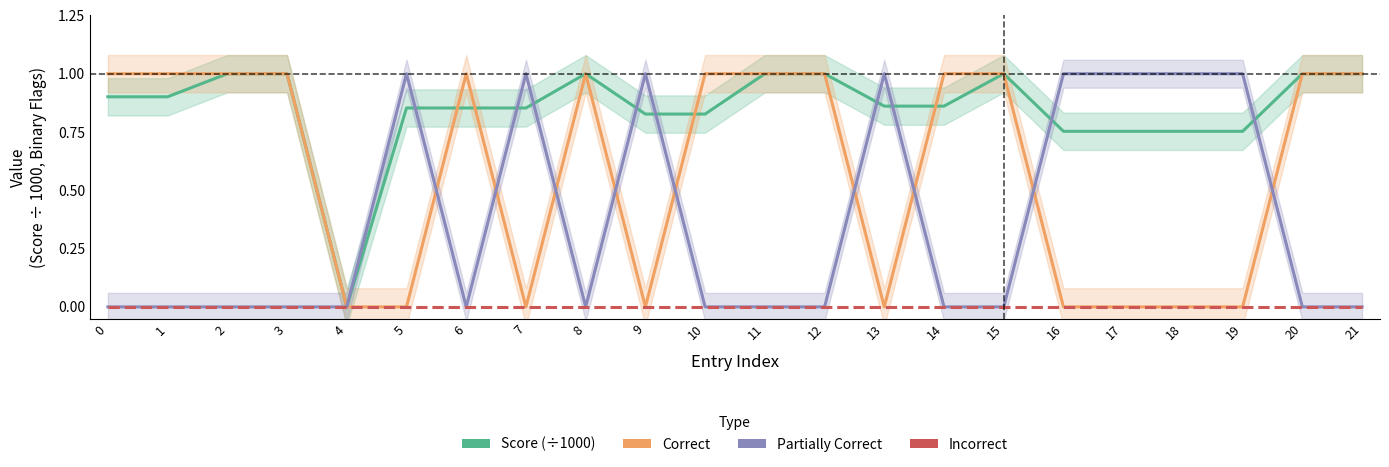

What are all the series names shown in the legend?

Score (÷1000), Correct, Partially Correct, Incorrect